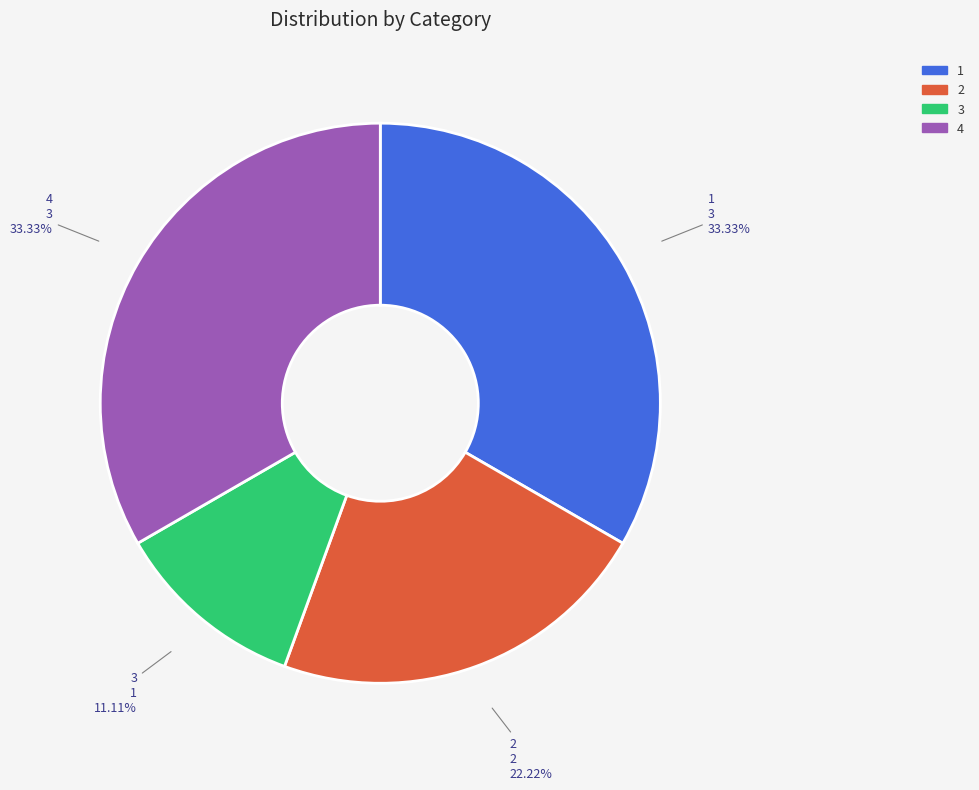

To the nearest percent, what is the difference between the largest and smallest slice percentages?

22%